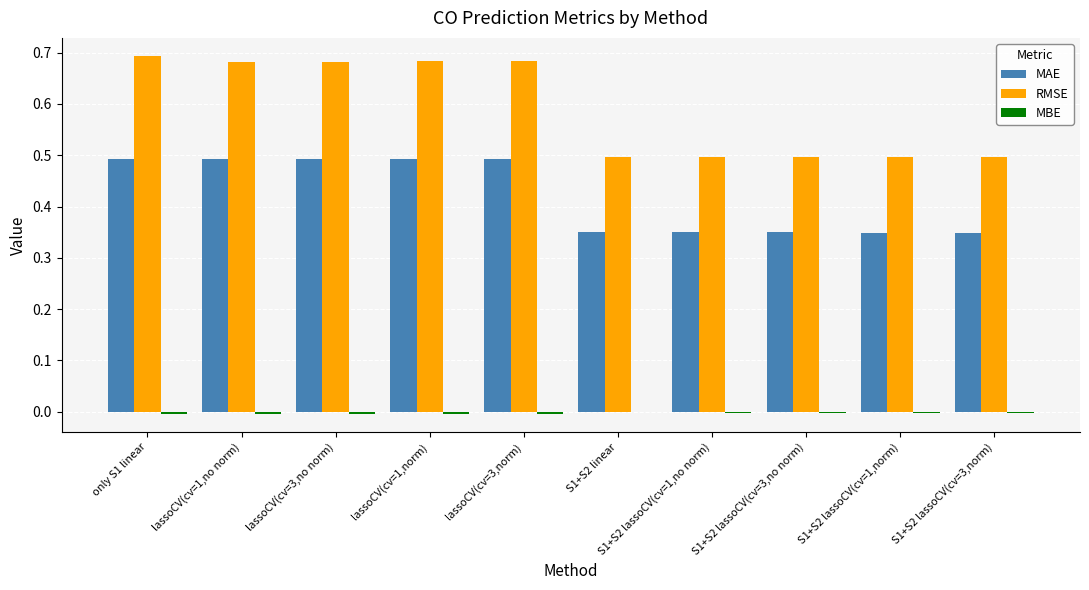

The RMSE series shows 0.8 at S1+S2 lassoCV(cv=3,no norm). True or false?

False